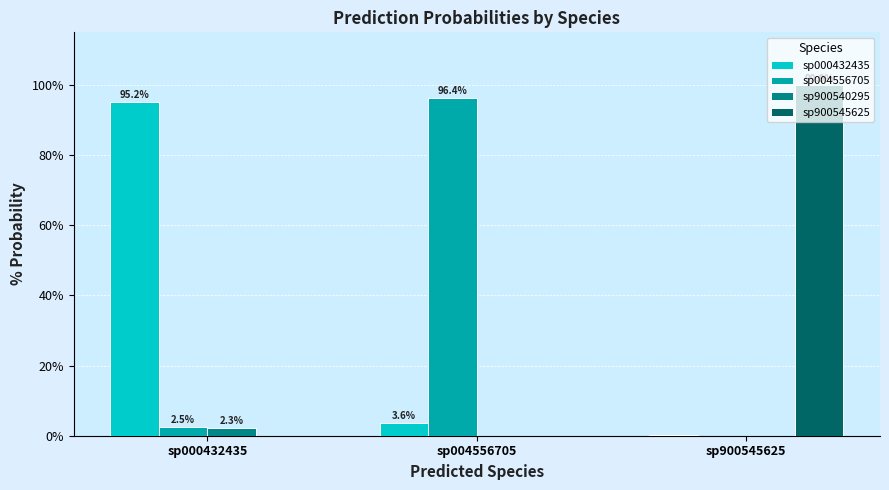

Does the chart contain stacked bars?

No